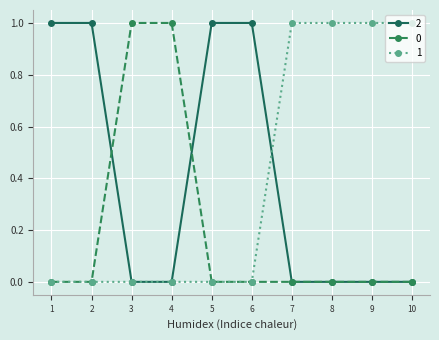

What is the sum of all 1 values?

4